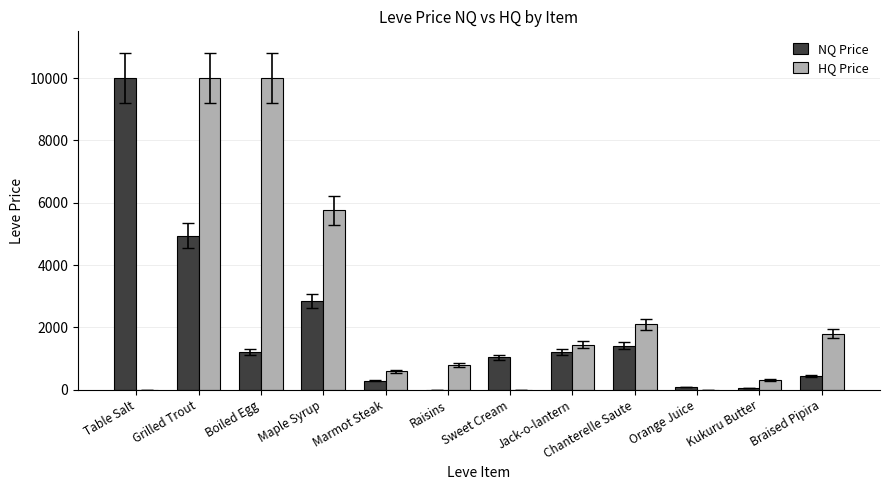

What is the sum of the HQ Price values at Chanterelle Saute and Maple Syrup?

7855.4